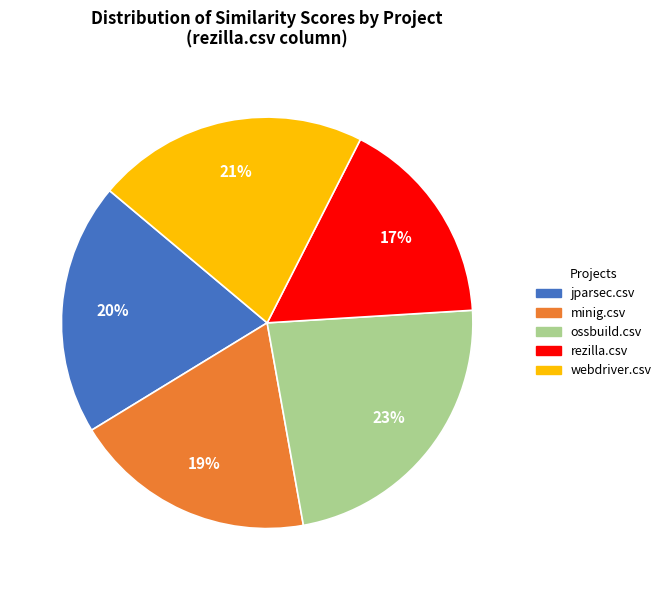

Is the sum of rezilla.csv and ossbuild.csv greater than half?

No